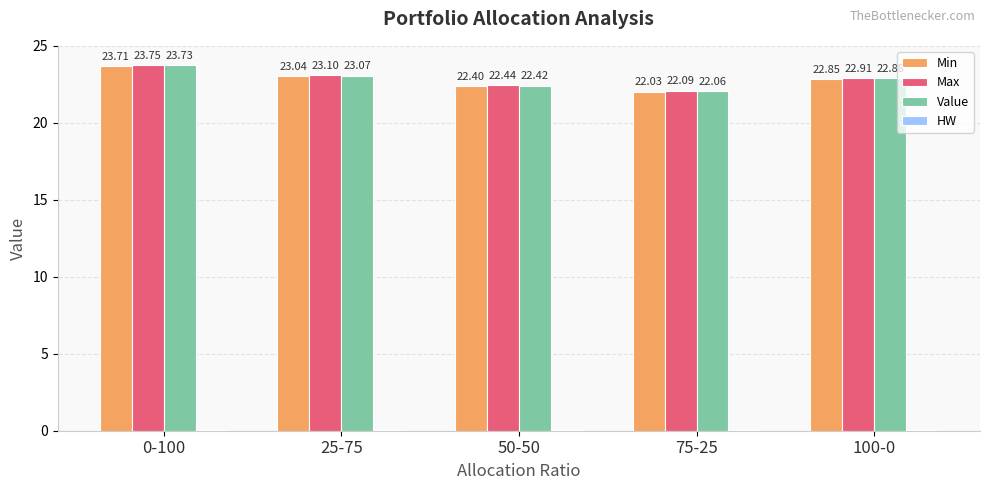

Which series has the largest total across all categories?

Max